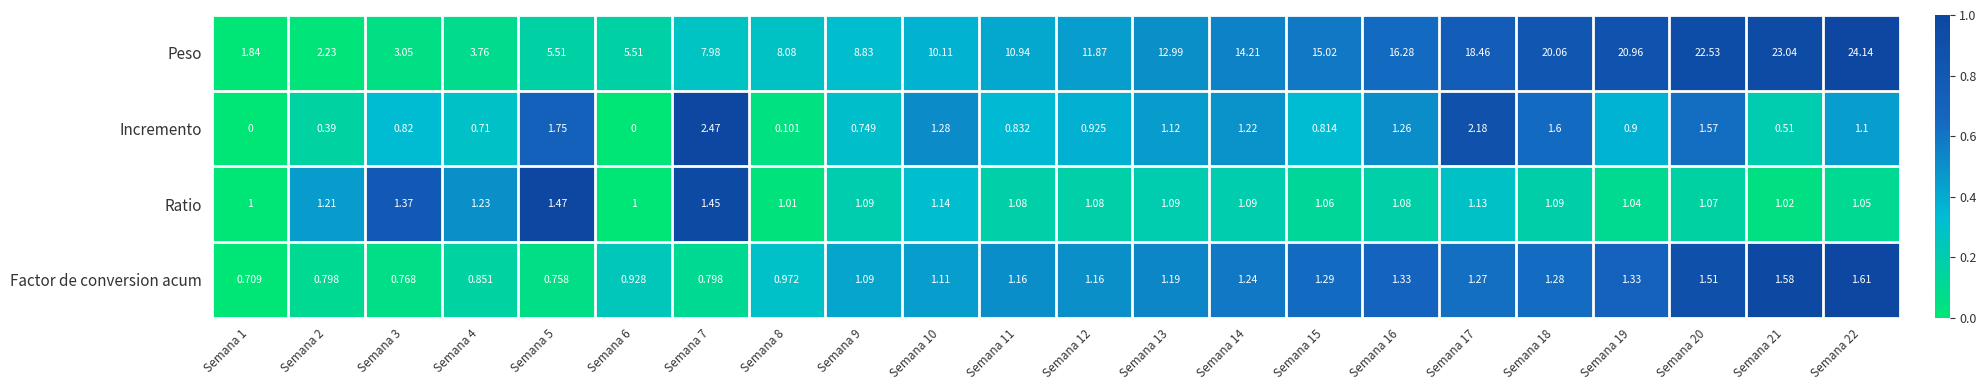

List the series in order of their peak value, highest first.

Peso, Incremento, Factor de conversion acum, Ratio